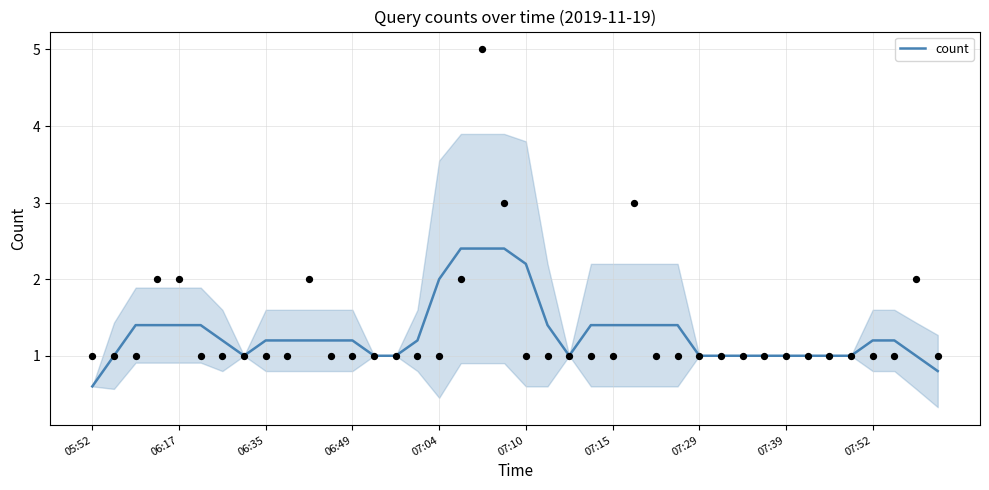

Which category has the lowest value in the count series?

05:52